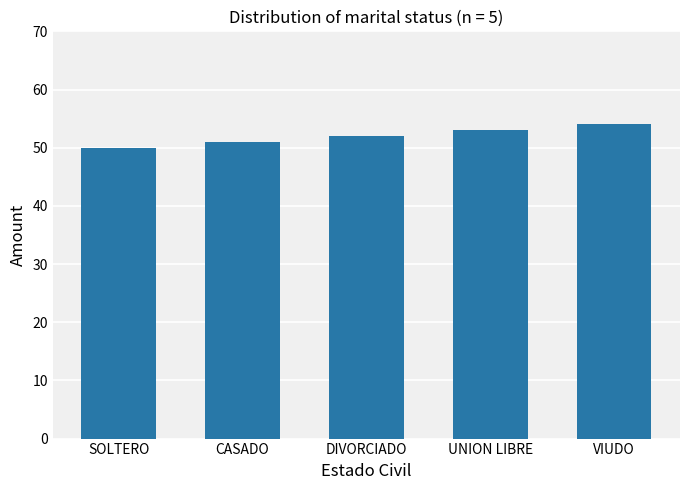

Approximately how many times larger is the value at CASADO compared to VIUDO?

0.9